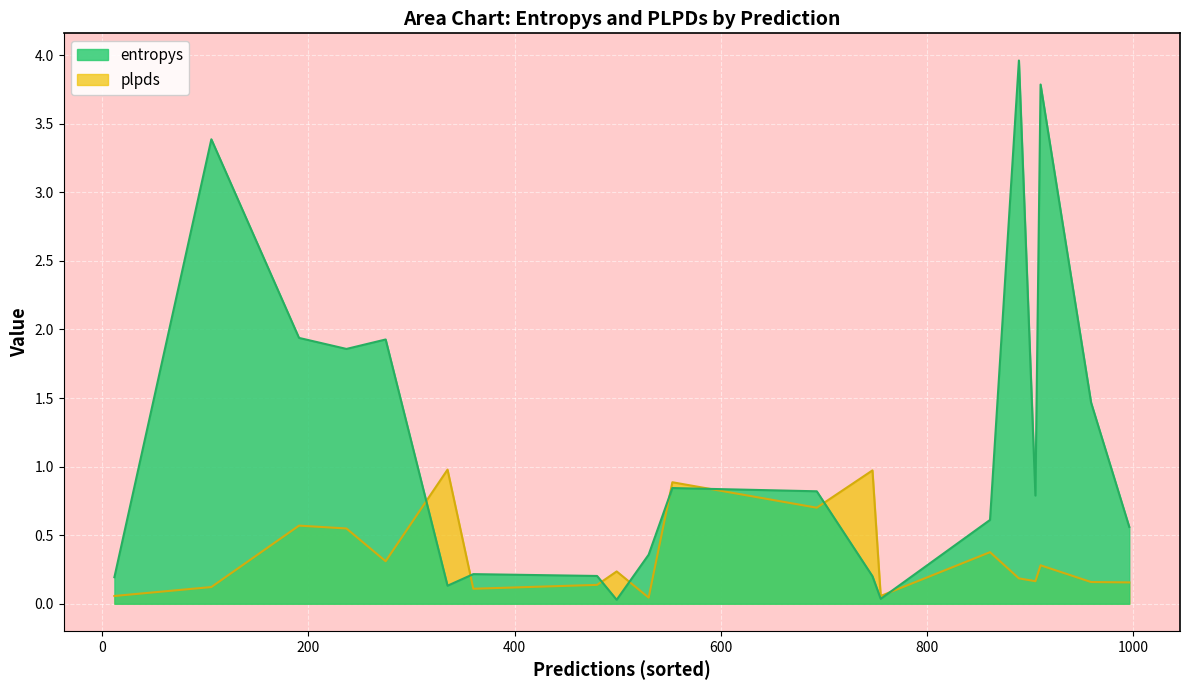

Between 360 and 106, which series saw the biggest shift?

entropys